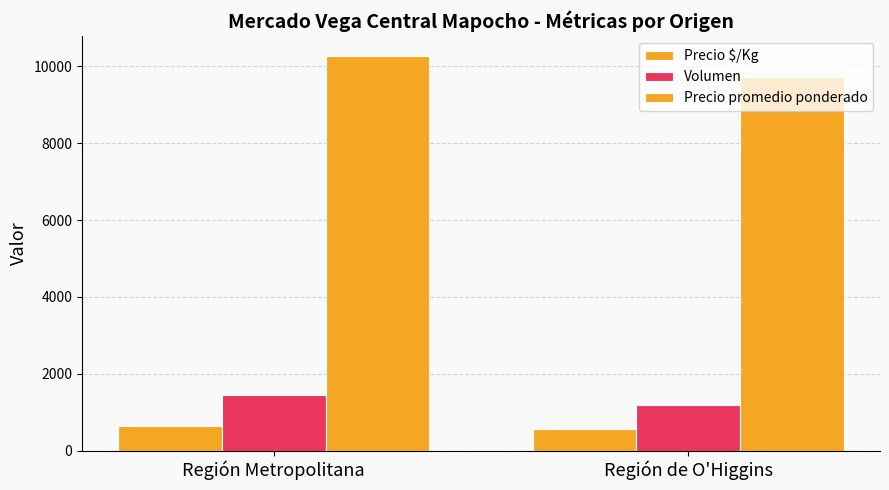

Is the value of Precio promedio ponderado at Región Metropolitana greater than the value of Volumen at Región de O'Higgins?

Yes